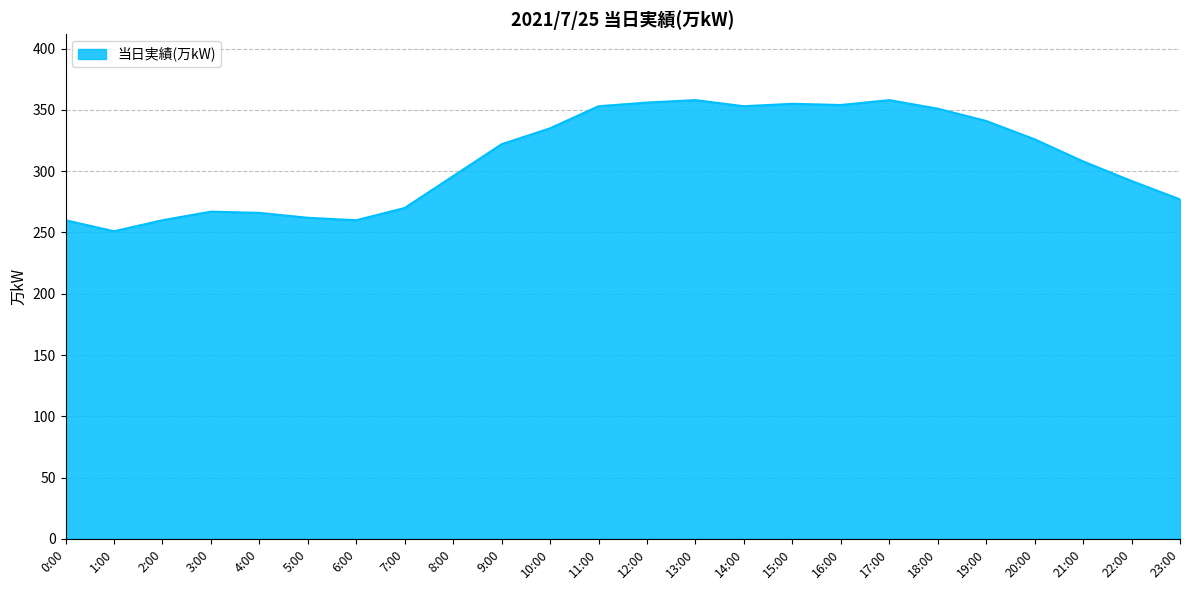

What is the change in value from 6:00 to 9:00?

+62